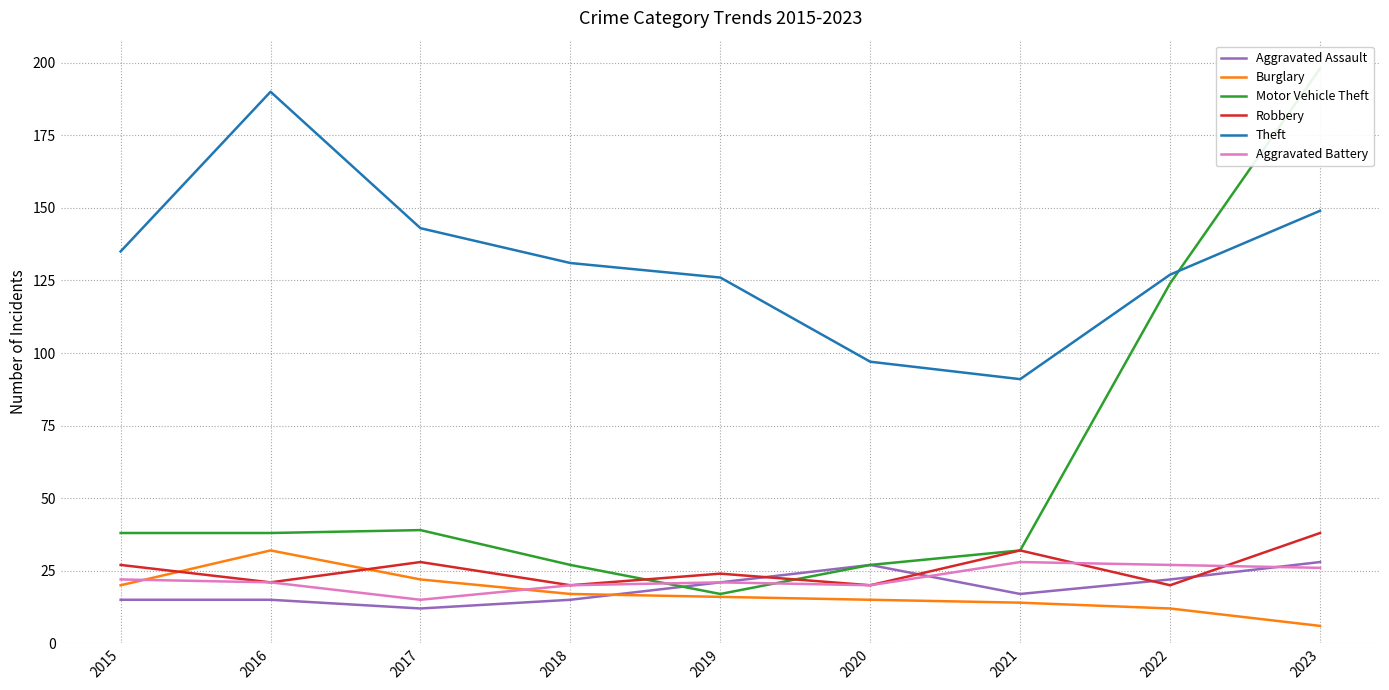

What is the difference between the Motor Vehicle Theft values at 2015 and 2017?

1